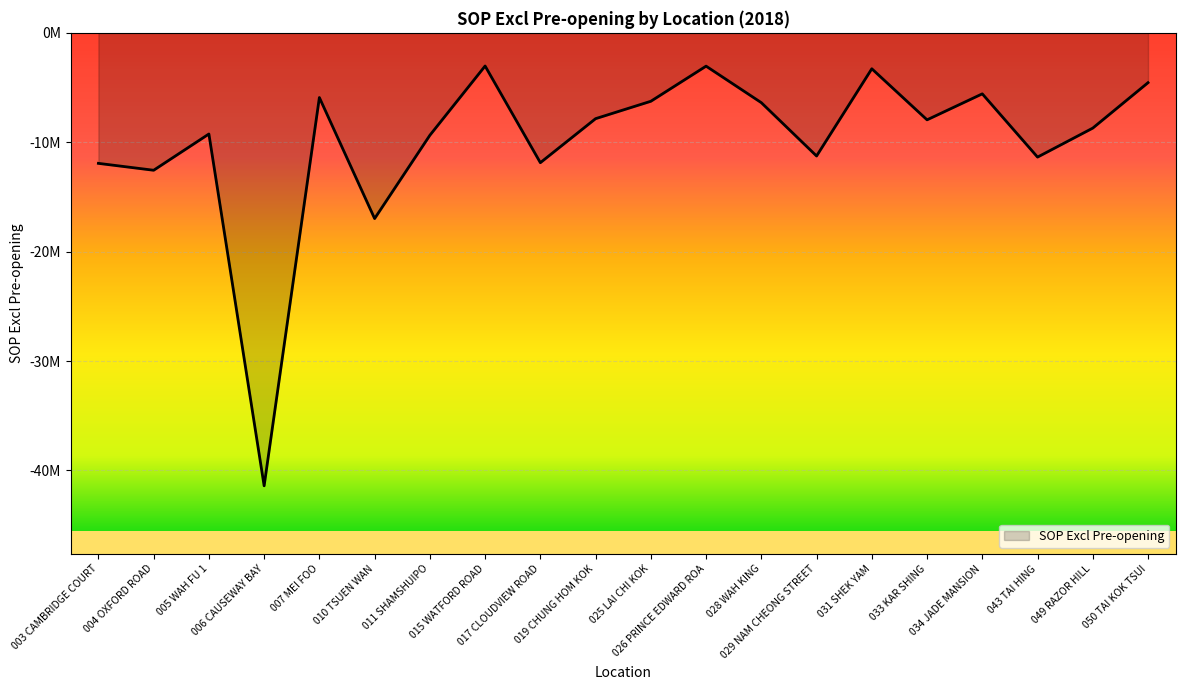

Does the chart have visible grid lines?

Yes